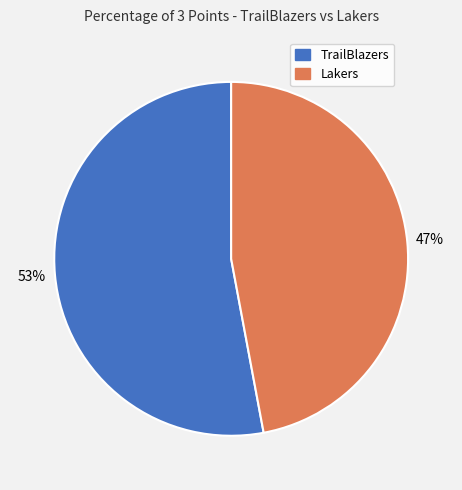

What percentage is the TrailBlazers slice, to the nearest percent?

53%